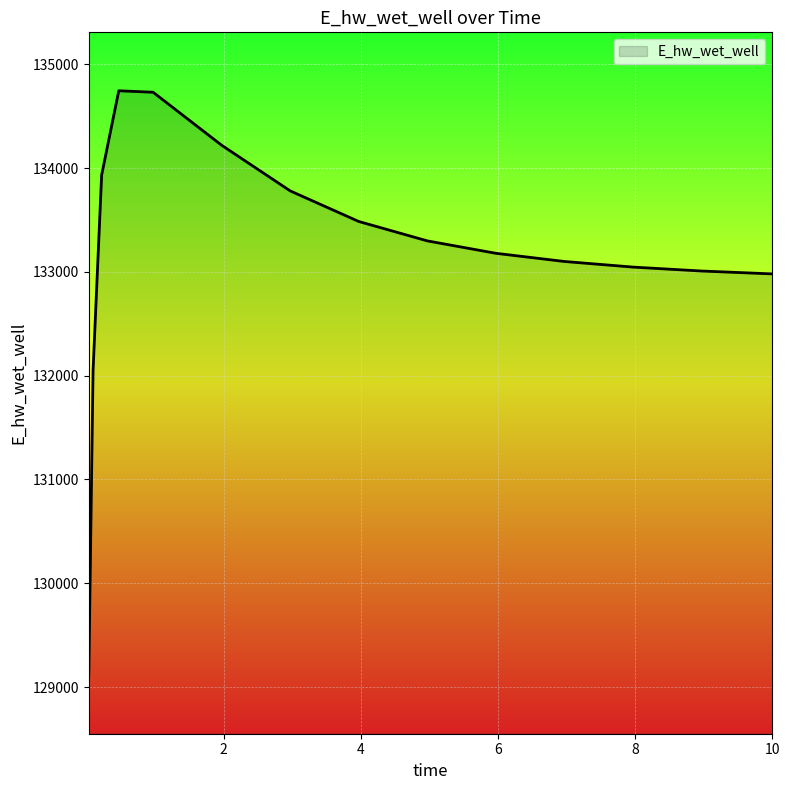

What is the maximum value shown in the chart?

134744.5